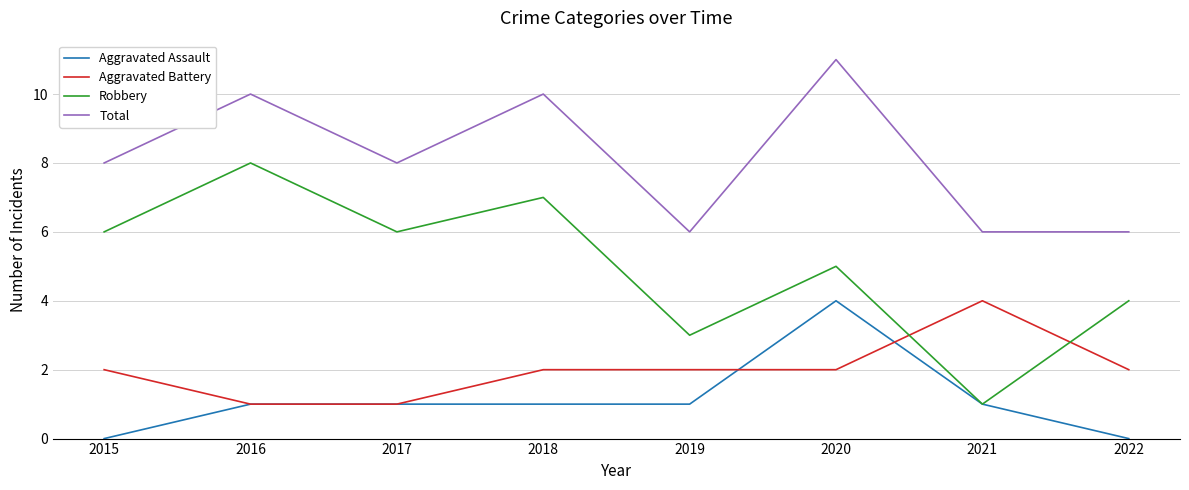

At which category is the sum across all series the highest?

2020